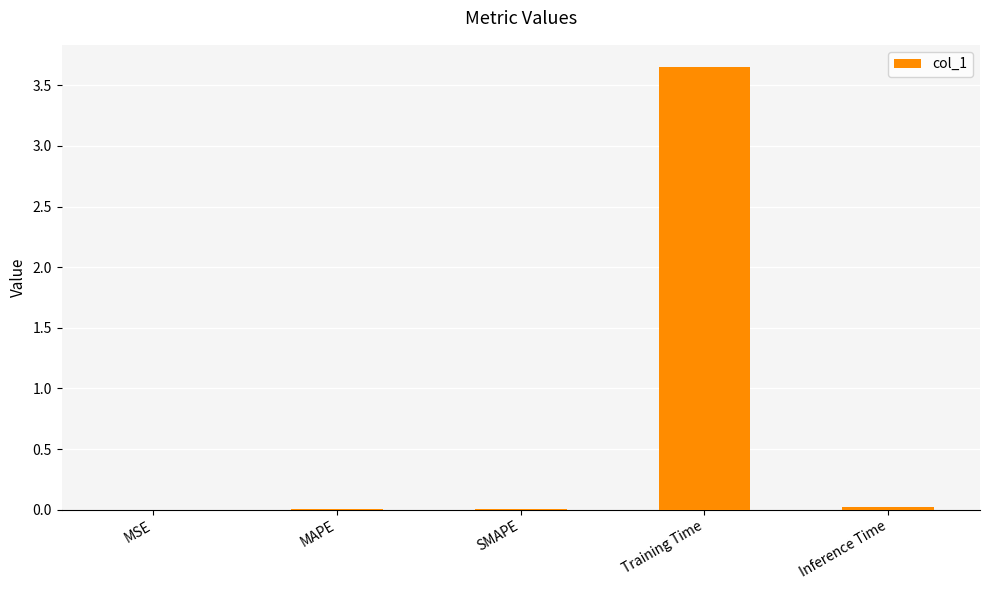

Are the bars horizontal?

No